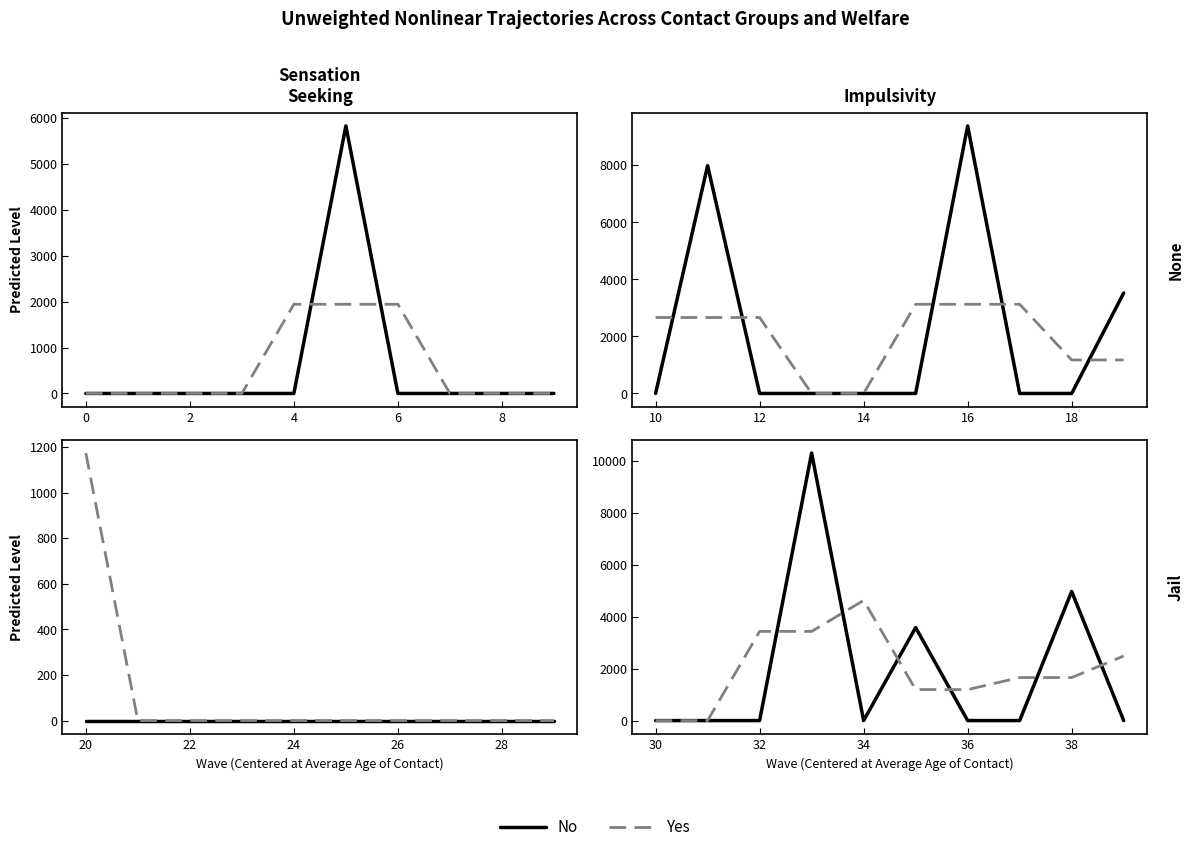

Between which two adjacent categories do Yes and No first intersect?

2 and 4